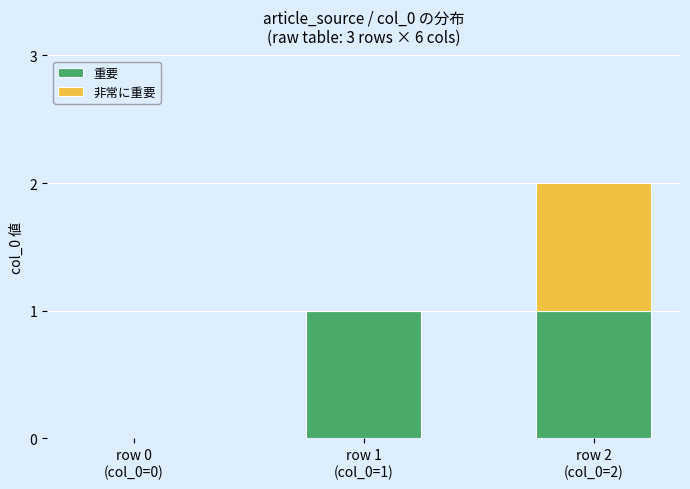

What are all the series names shown in the legend?

重要, 非常に重要